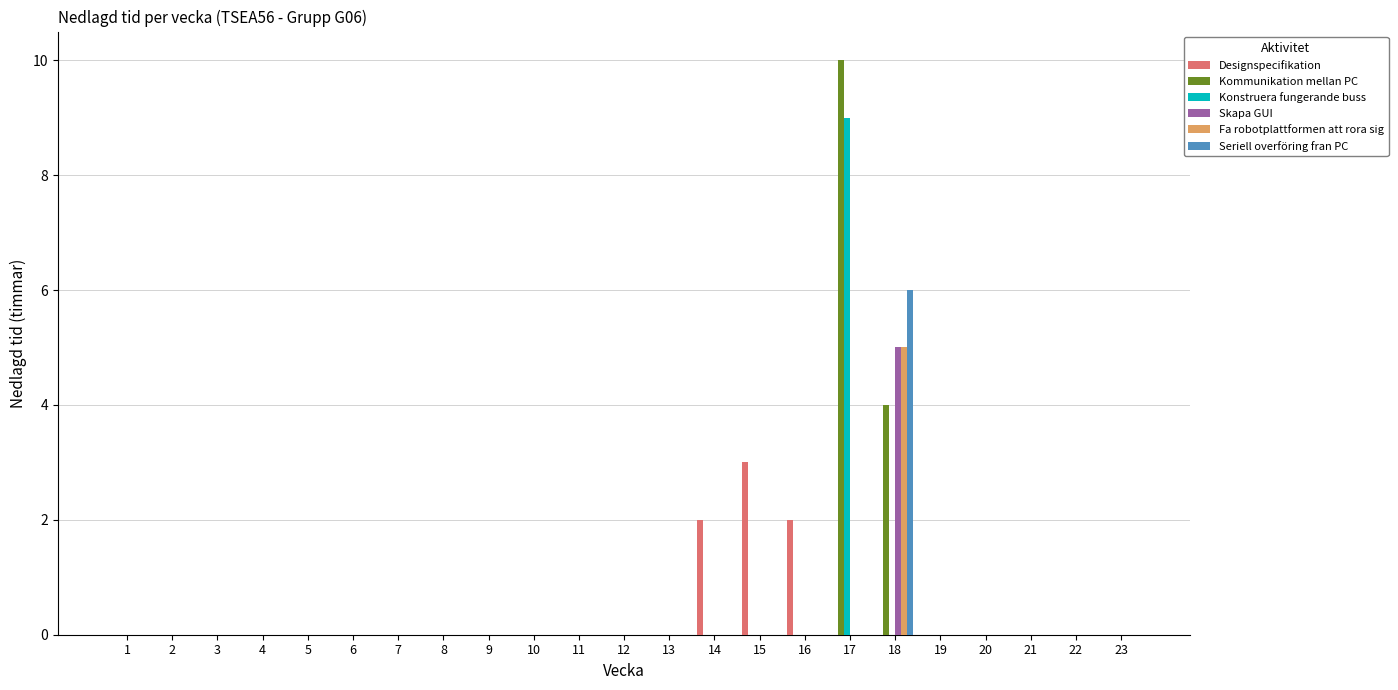

Which series changed the most between 6 and 15?

Designspecifikation